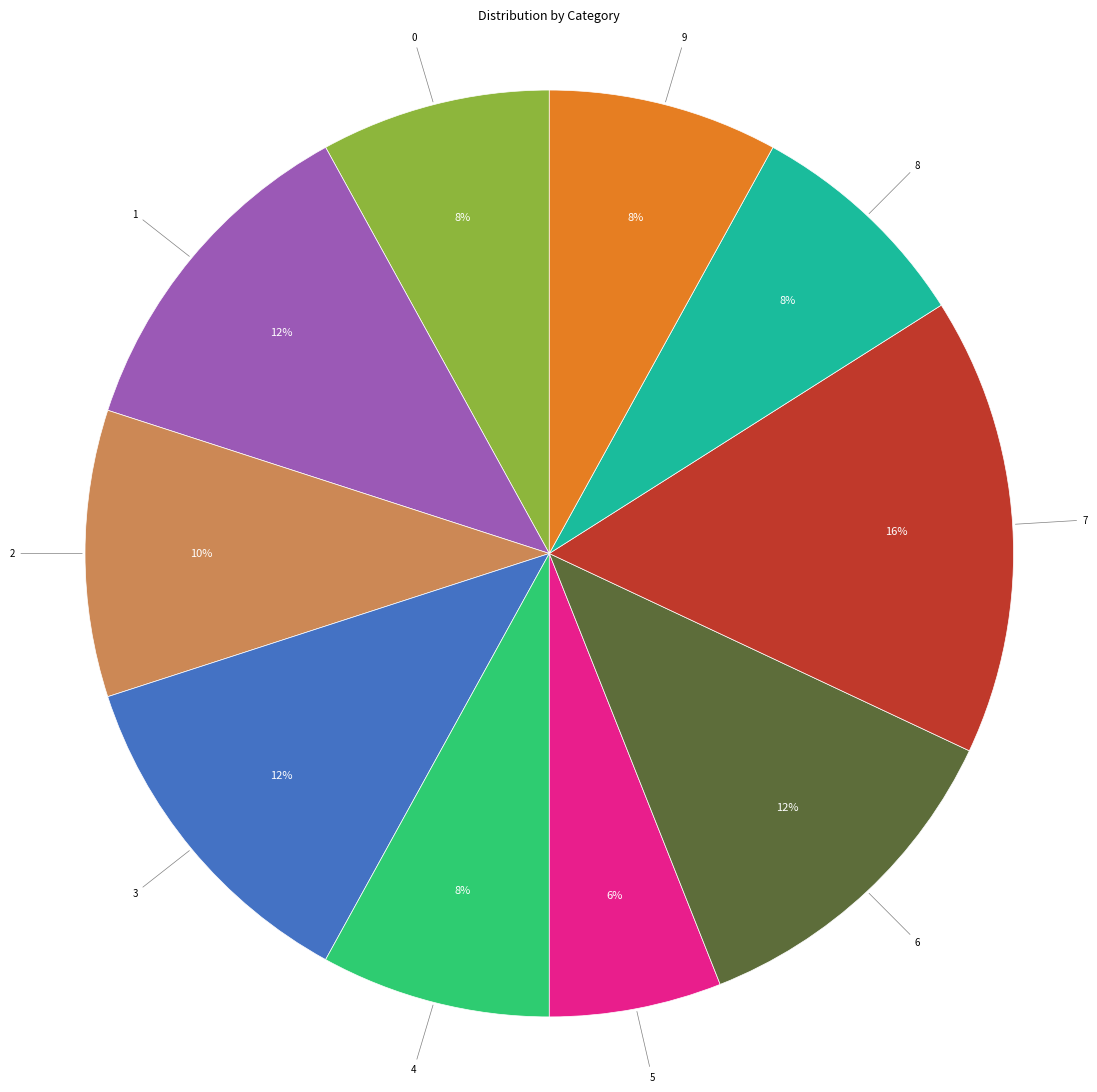

Is there a majority slice in this chart?

No